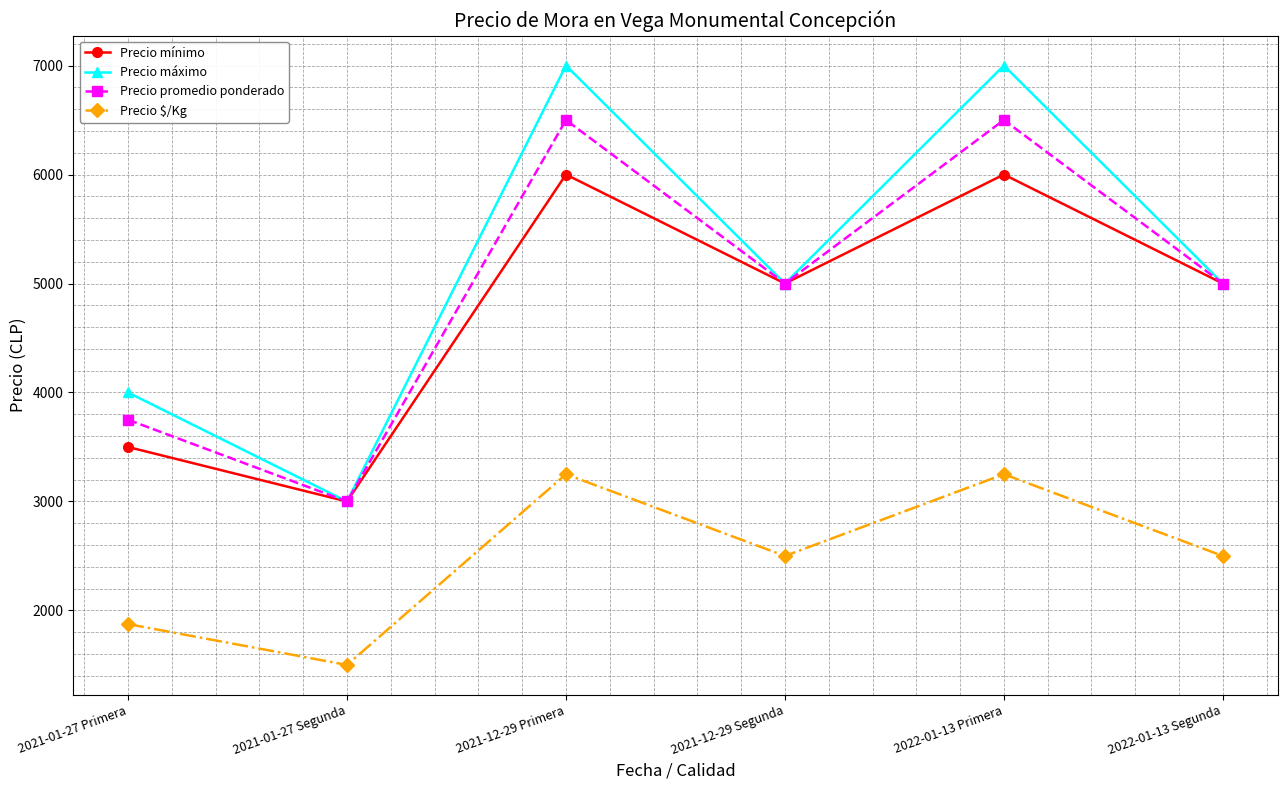

How many series are shown in this chart?

4